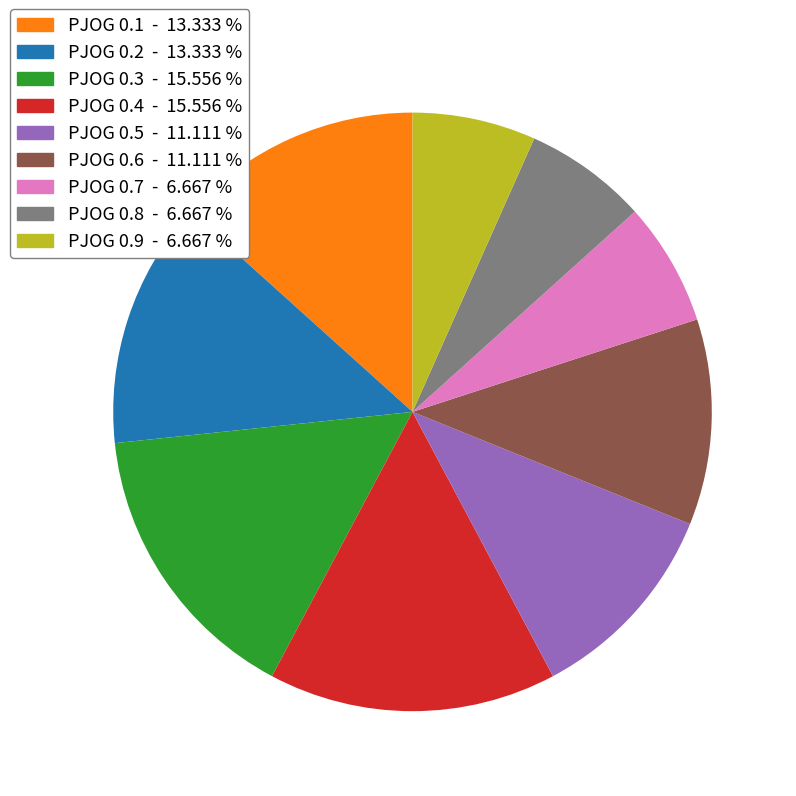

The PJOG 0.6 slice represents 11% of the pie. True or false?

True